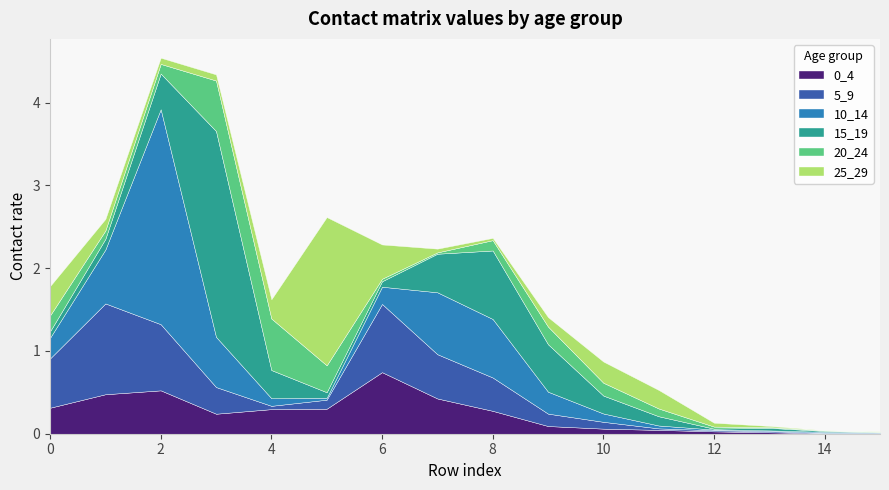

Is it true that 25_29 equals 2.4 at 5?

False